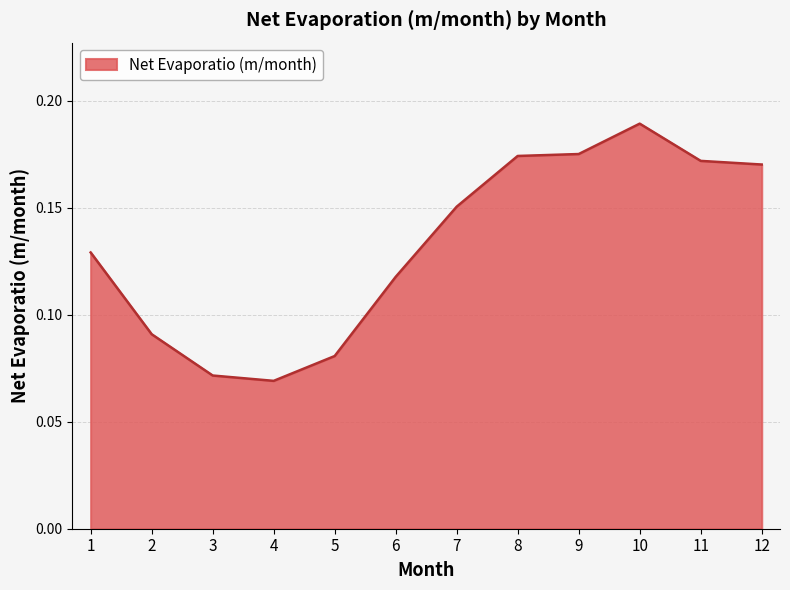

Which has a higher value, 4 or 7?

7